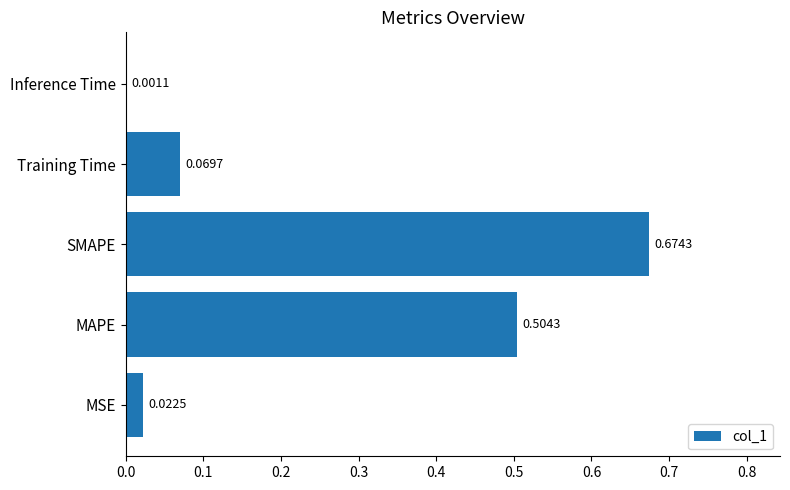

At which category does the chart reach its peak across all series?

SMAPE